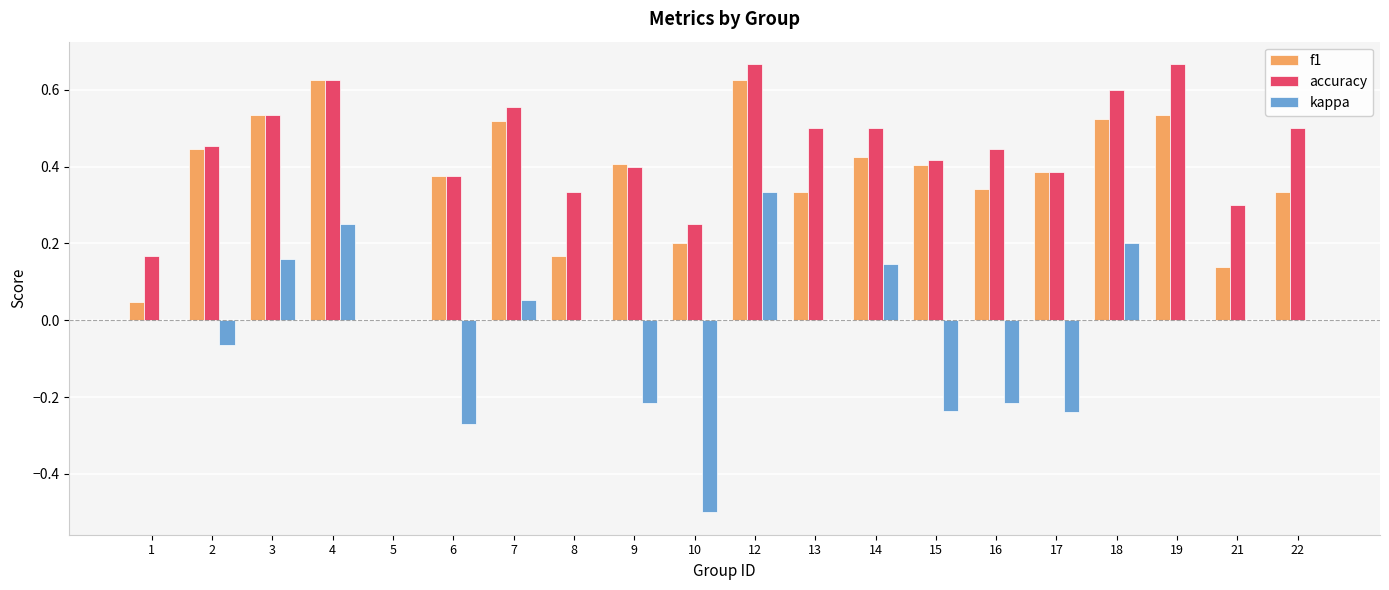

Between 12 and 19, which series saw the biggest shift?

kappa